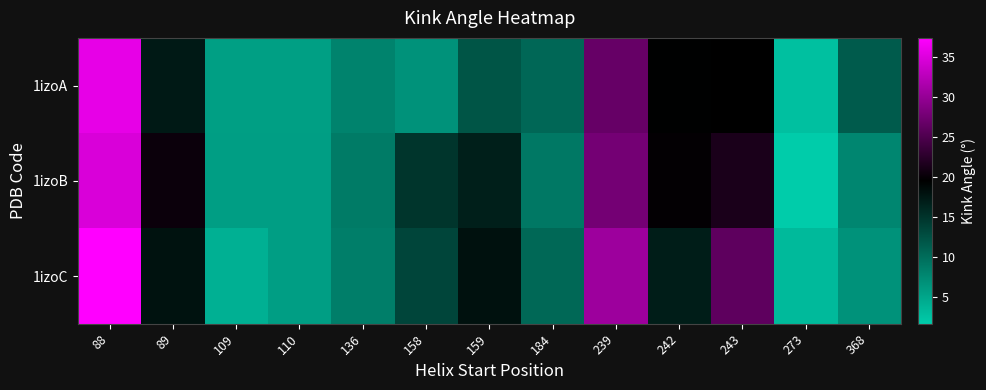

Between 239 and 368, which series saw the biggest shift?

1izoC